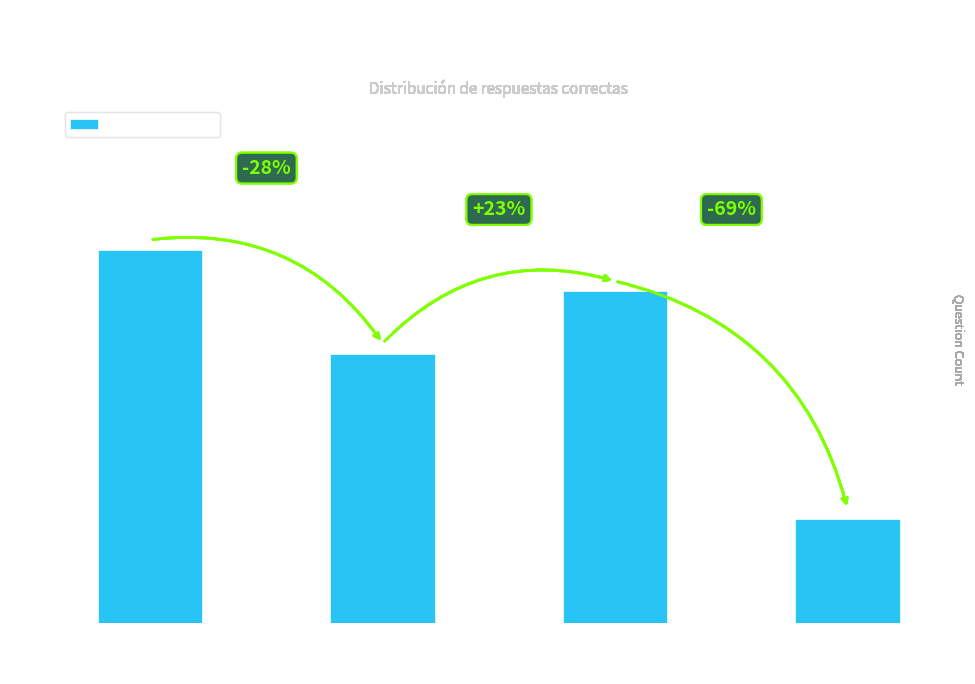

How many data points are less than 16?

2